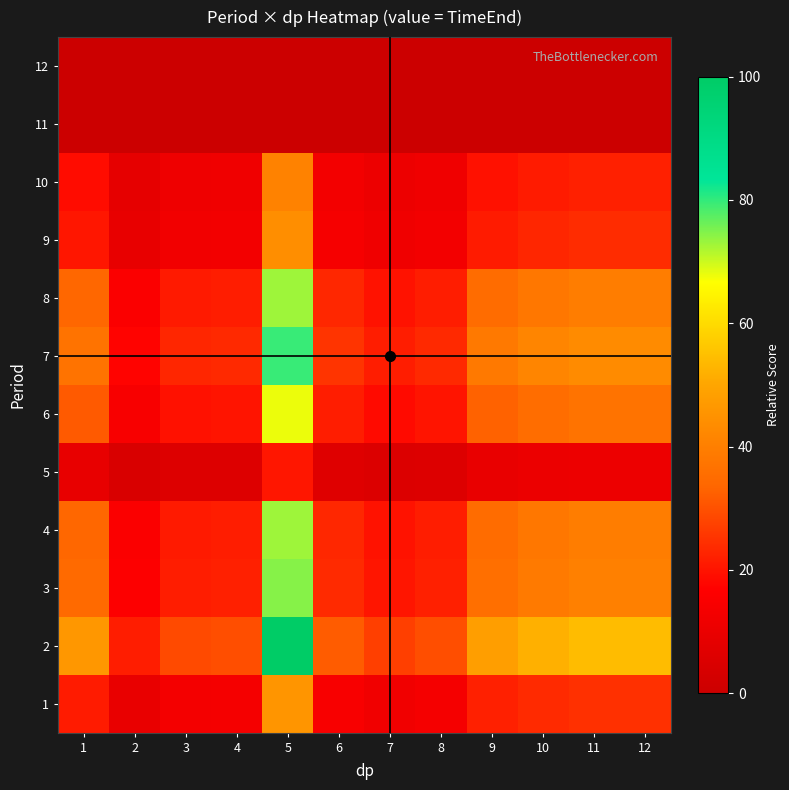

At which category is the sum across all series the highest?

5